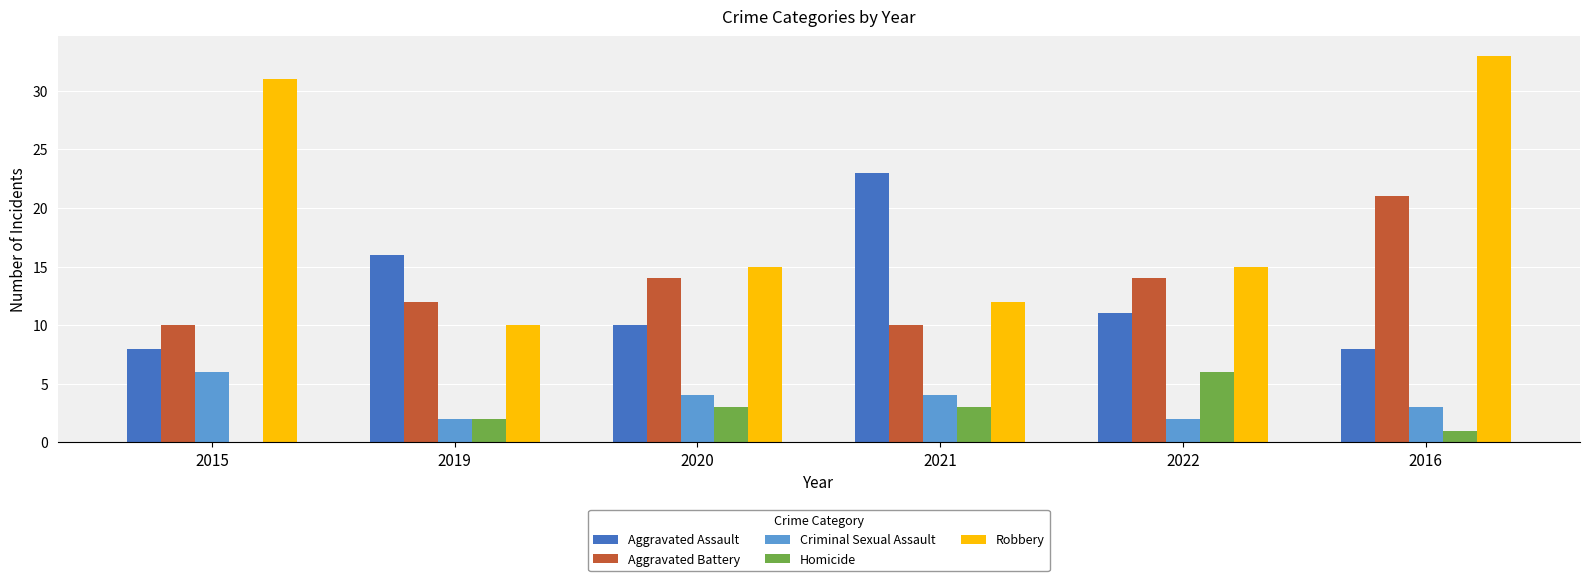

What is the sum of the Criminal Sexual Assault values at 2022 and 2021?

6